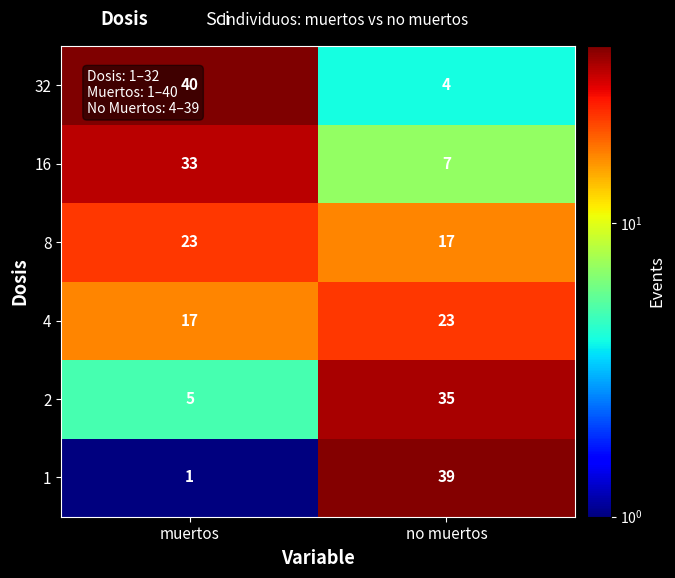

What is the sum of the 32 values at muertos and no muertos?

44